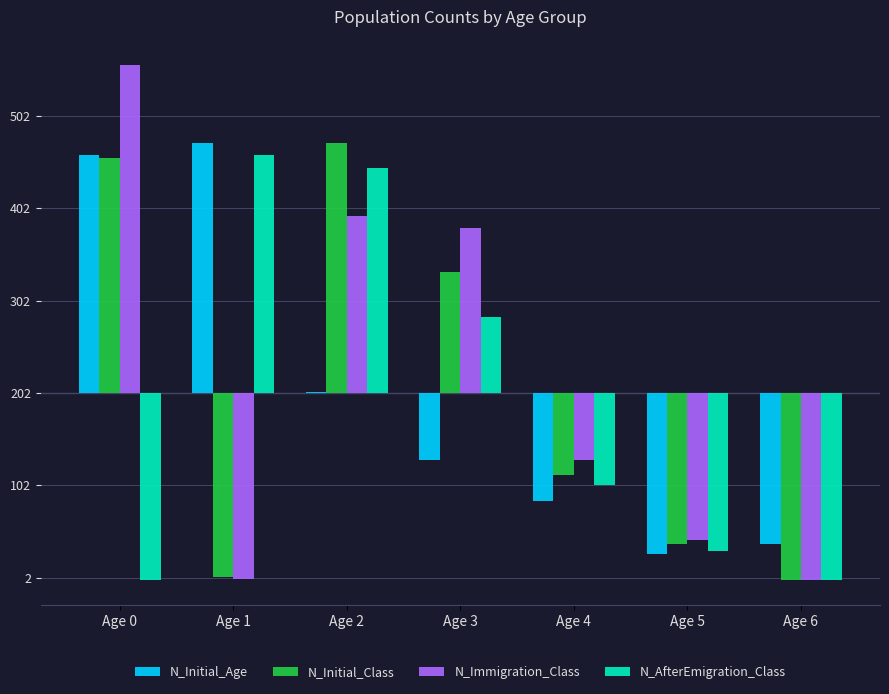

At which category is the sum across all series the highest?

Age 2